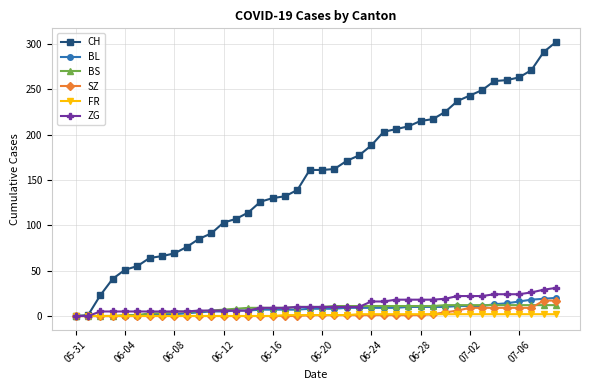

Which series has the largest total across all categories?

CH